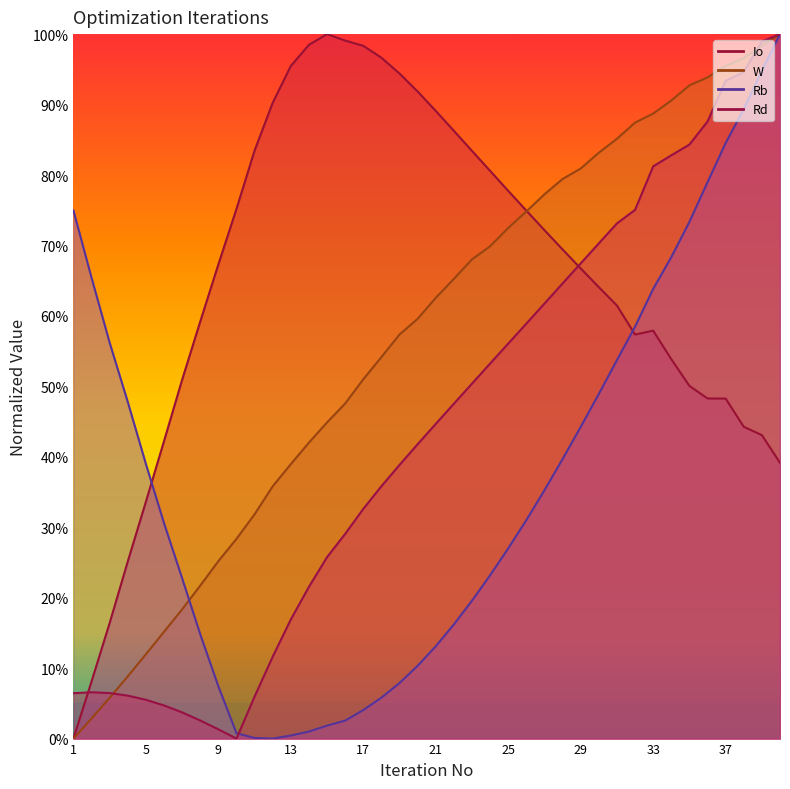

Reading right to left, transcribe all the data shown in this chart.

Io: 40=0.4	39=0.4	38=0.4	37=0.5	36=0.5	35=0.5	34=0.5	33=0.6	32=0.6	31=0.6	30=0.6	29=0.7	28=0.7	27=0.7	26=0.7	25=0.8	24=0.8	23=0.8	22=0.9	21=0.9	20=0.9	19=0.9	18=1.0	17=1.0	16=1.0	15=1.0	14=1.0	13=1.0	12=0.9	11=0.8	10=0.8	9=0.7	8=0.6	7=0.5	6=0.4	5=0.3	4=0.3	3=0.2	2=0.1	1=0.0
W: 40=1.0	39=1.0	38=1.0	37=1.0	36=0.9	35=0.9	34=0.9	33=0.9	32=0.9	31=0.9	30=0.8	29=0.8	28=0.8	27=0.8	26=0.7	25=0.7	24=0.7	23=0.7	22=0.7	21=0.6	20=0.6	19=0.6	18=0.5	17=0.5	16=0.5	15=0.4	14=0.4	13=0.4	12=0.4	11=0.3	10=0.3	9=0.3	8=0.2	7=0.2	6=0.2	5=0.1	4=0.1	3=0.1	2=0.0	1=0.0
Rb: 40=1.0	39=0.9	38=0.9	37=0.8	36=0.8	35=0.7	34=0.7	33=0.6	32=0.6	31=0.5	30=0.5	29=0.4	28=0.4	27=0.4	26=0.3	25=0.3	24=0.2	23=0.2	22=0.2	21=0.1	20=0.1	19=0.1	18=0.1	17=0.0	16=0.0	15=0.0	14=0.0	13=0.0	12=0.0	11=0.0	10=0.0	9=0.1	8=0.1	7=0.2	6=0.3	5=0.4	4=0.5	3=0.6	2=0.7	1=0.7
Rd: 40=1.0	39=1.0	38=0.9	37=0.9	36=0.9	35=0.8	34=0.8	33=0.8	32=0.8	31=0.7	30=0.7	29=0.7	28=0.6	27=0.6	26=0.6	25=0.6	24=0.5	23=0.5	22=0.5	21=0.4	20=0.4	19=0.4	18=0.4	17=0.3	16=0.3	15=0.3	14=0.2	13=0.2	12=0.1	11=0.1	10=0.0	9=0.0	8=0.0	7=0.0	6=0.0	5=0.1	4=0.1	3=0.1	2=0.1	1=0.1